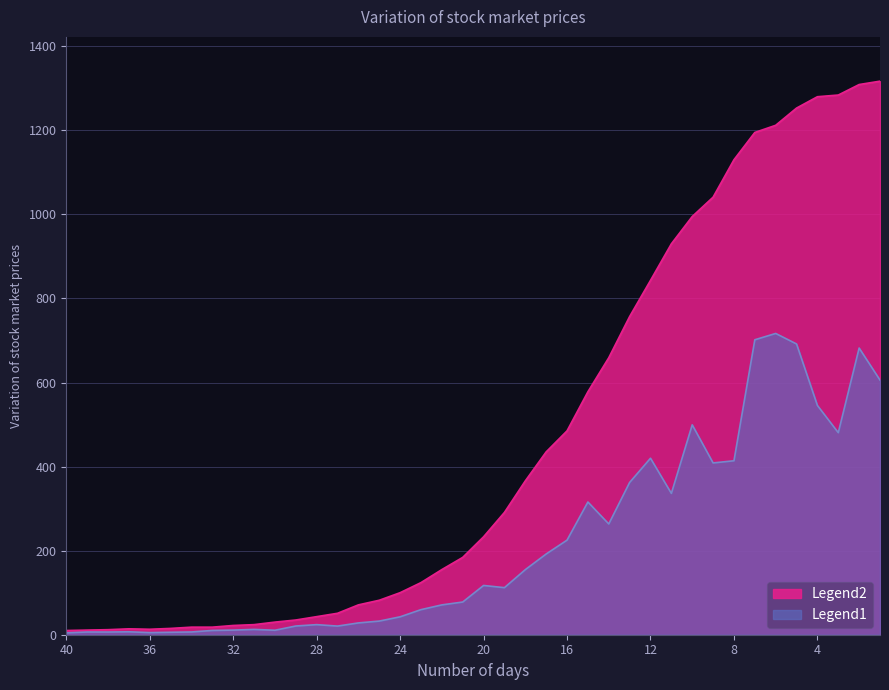

Which series has the largest total across all categories?

Legend2